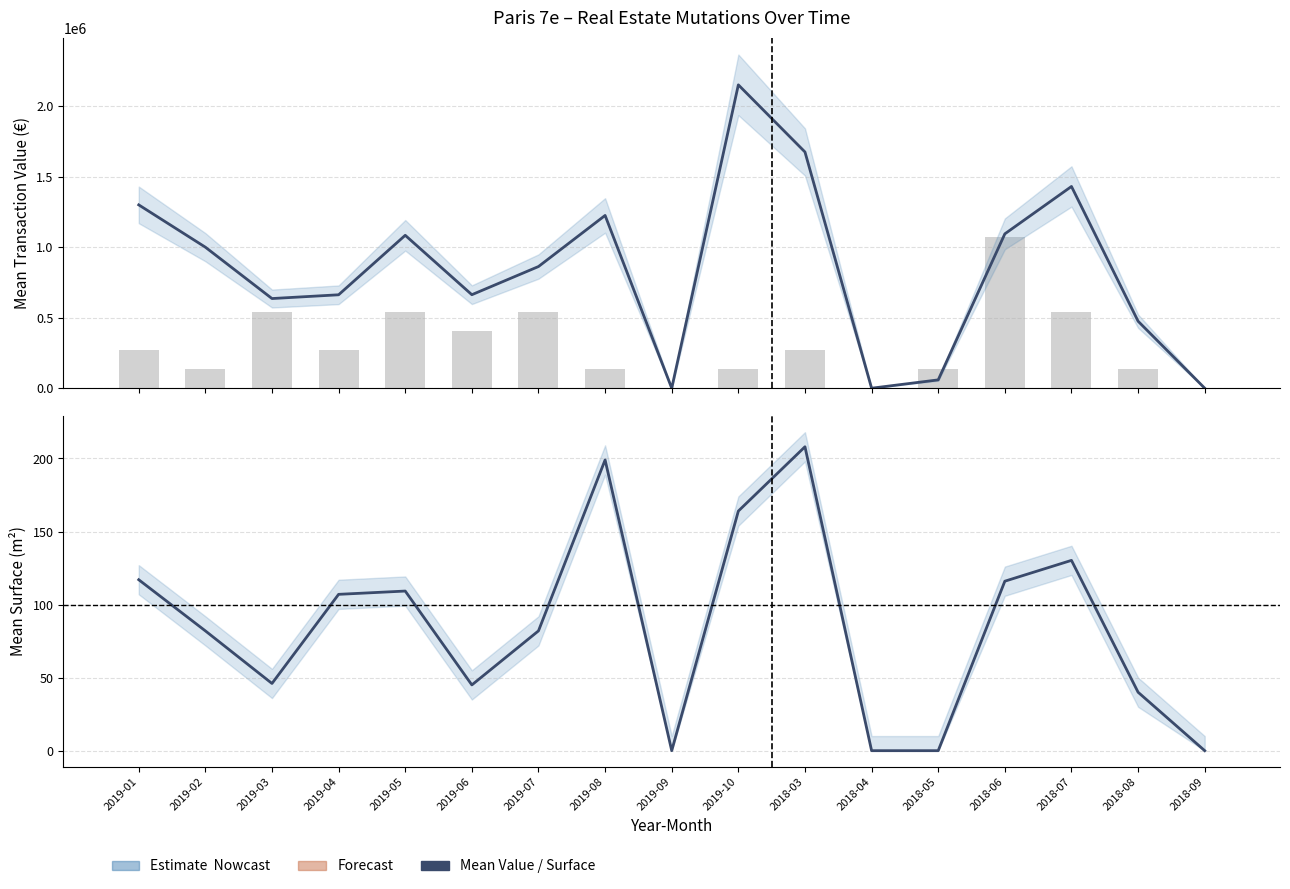

Which series has the largest total across all categories?

Mean Transaction Value (€)